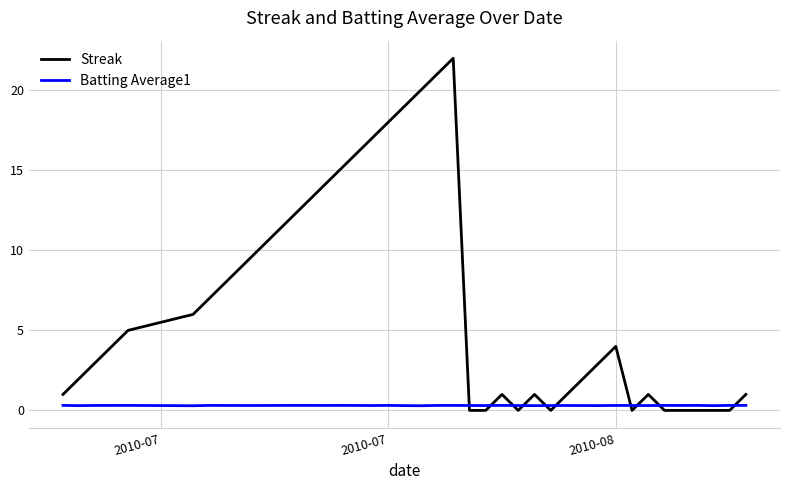

What is the difference between the maximum and minimum values in the Streak series?

22.0